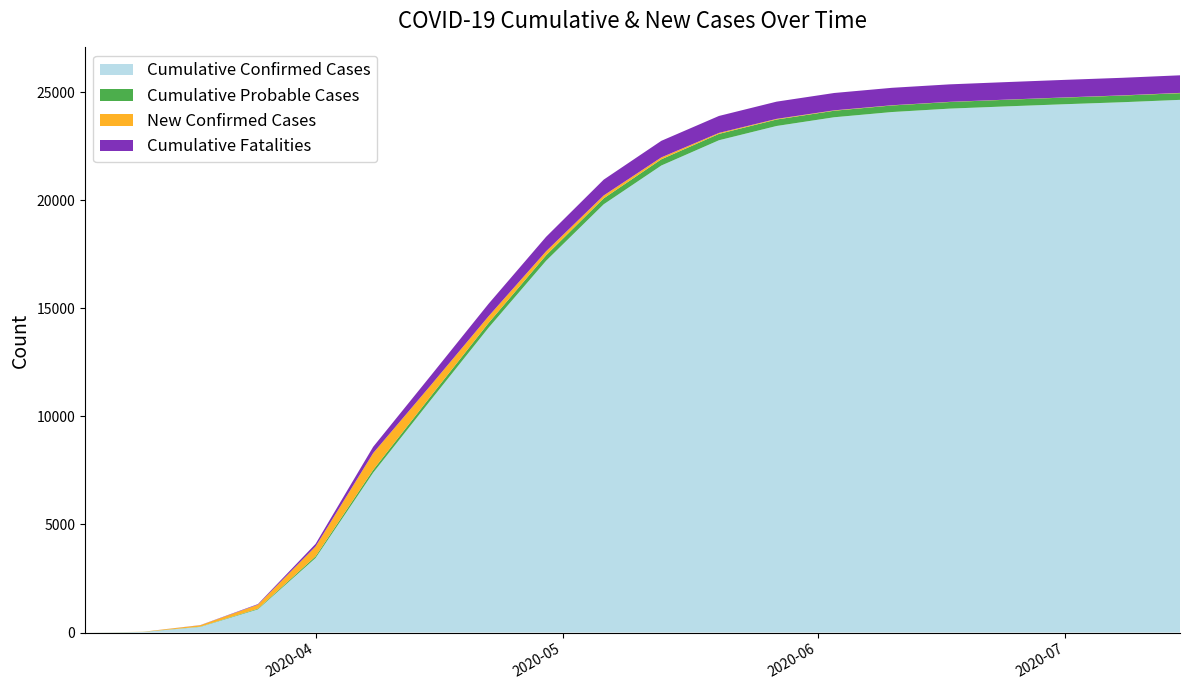

Reading left to right, what are all the values shown in this chart?

Cumulative Confirmed Cases: 2020-03-04=0	2020-03-11=25	2020-03-18=260	2020-03-25=1072	2020-04-01=3447	2020-04-08=7396	2020-04-15=10761	2020-04-22=14098	2020-04-29=17202	2020-05-06=19817	2020-05-13=21611	2020-05-20=22780	2020-05-27=23440	2020-06-03=23844	2020-06-10=24085	2020-06-17=24243	2020-06-24=24348	2020-07-01=24447	2020-07-08=24539	2020-07-15=24649
Cumulative Probable Cases: 2020-03-04=0	2020-03-11=3	2020-03-18=11	2020-03-25=30	2020-04-01=76	2020-04-08=130	2020-04-15=177	2020-04-22=219	2020-04-29=253	2020-05-06=274	2020-05-13=287	2020-05-20=294	2020-05-27=299	2020-06-03=302	2020-06-10=304	2020-06-17=306	2020-06-24=307	2020-07-01=308	2020-07-08=309	2020-07-15=310
New Confirmed Cases: 2020-03-04=0	2020-03-11=6	2020-03-18=67	2020-03-25=188	2020-04-01=456	2020-04-08=778	2020-04-15=506	2020-04-22=312	2020-04-29=185	2020-05-06=133	2020-05-13=89	2020-05-20=45	2020-05-27=30	2020-06-03=18	2020-06-10=10	2020-06-17=8	2020-06-24=6	2020-07-01=7	2020-07-08=9	2020-07-15=12
Cumulative Fatalities: 2020-03-04=0	2020-03-11=0	2020-03-18=6	2020-03-25=26	2020-04-01=122	2020-04-08=290	2020-04-15=445	2020-04-22=576	2020-04-29=670	2020-05-06=733	2020-05-13=766	2020-05-20=785	2020-05-27=797	2020-06-03=803	2020-06-10=807	2020-06-17=809	2020-06-24=811	2020-07-01=812	2020-07-08=813	2020-07-15=814